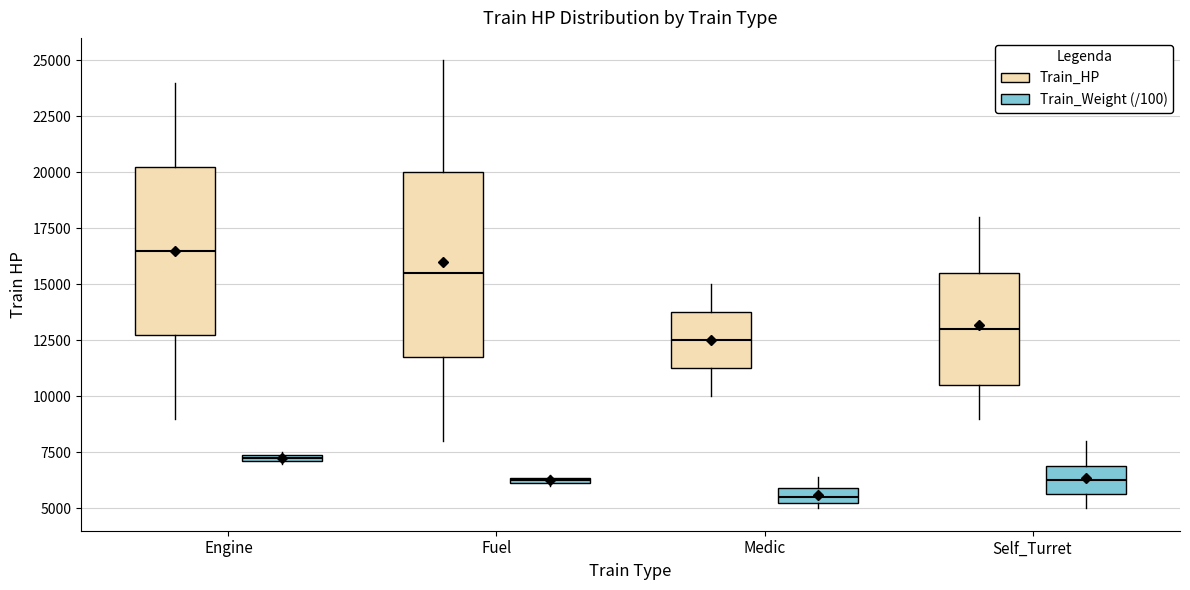

Where is the upper edge of the box for Engine (Train_Weight (/100)) on the y-axis? The values are not printed on the chart, so give them approximately, as read against the axis.

7500